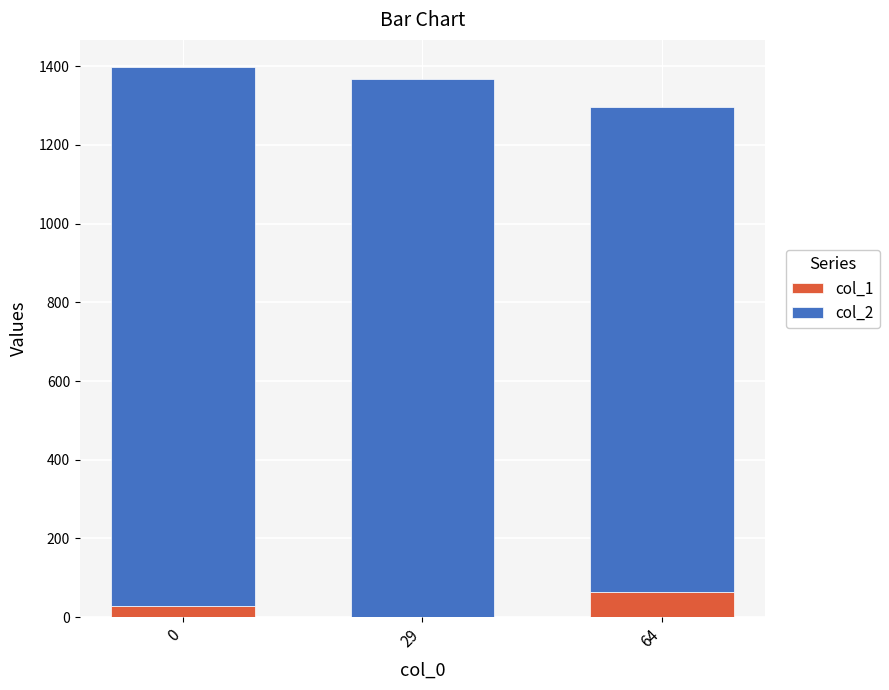

What are all the series names shown in the legend?

col_1, col_2